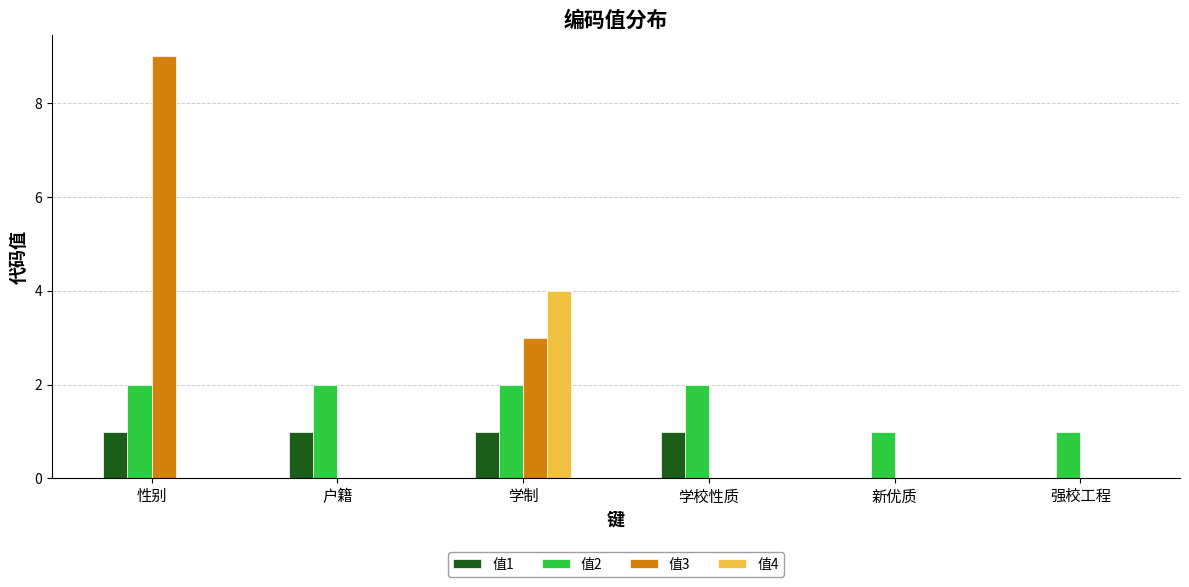

What is the total value across all series at 户籍?

3